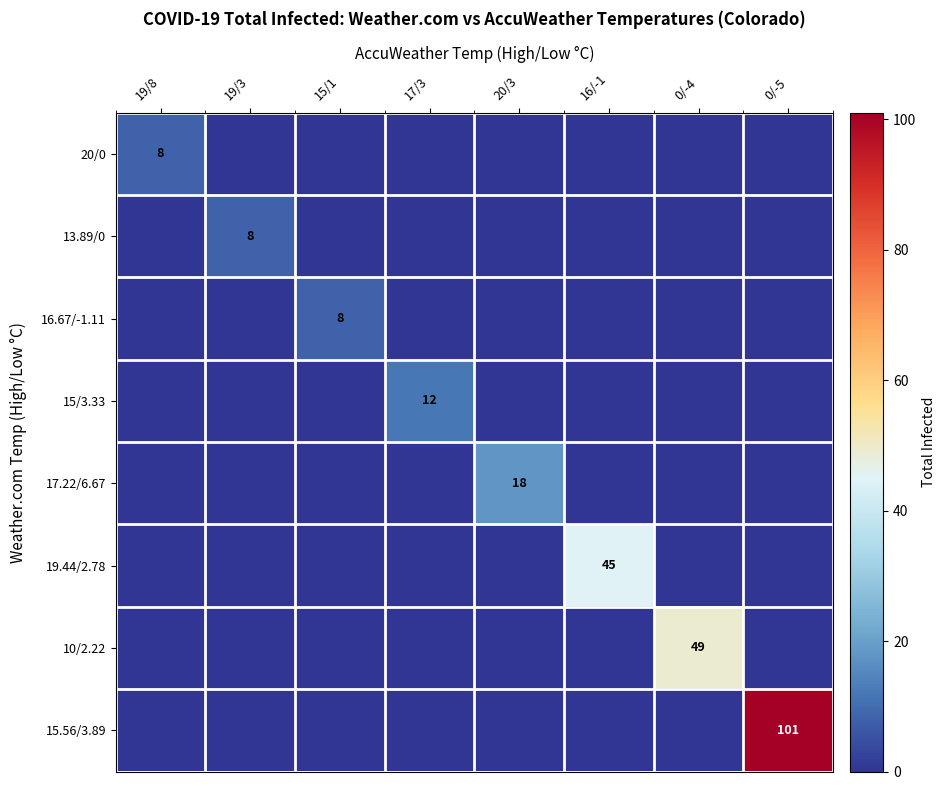

At 19/3, list the series in order from smallest to largest.

20/0, 16.67/-1.11, 15/3.33, 17.22/6.67, 19.44/2.78, 10/2.22, 15.56/3.89, 13.89/0